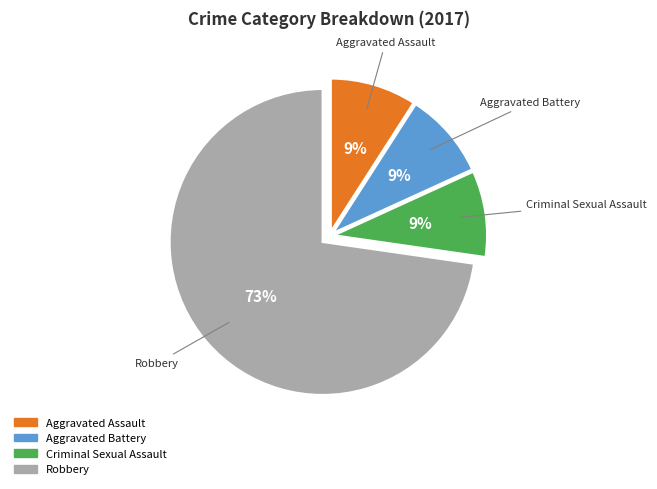

To the nearest percent, what is the average slice percentage?

25%